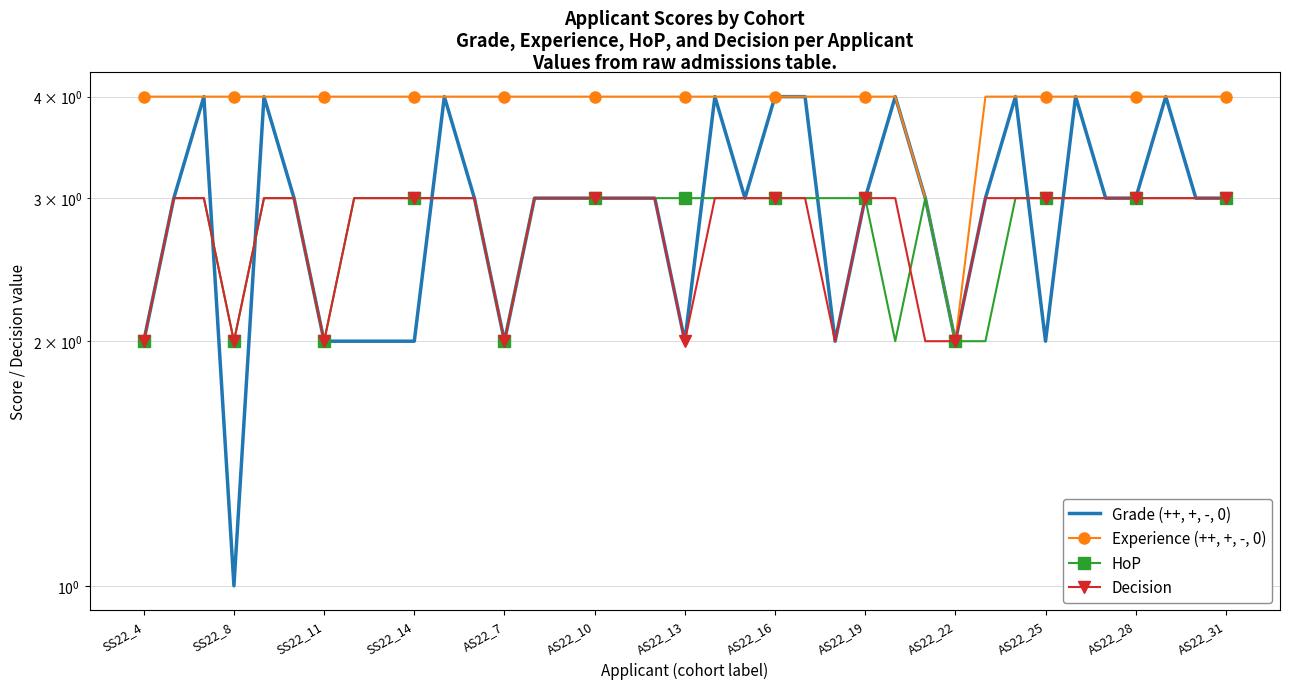

Does the chart have visible grid lines?

Yes